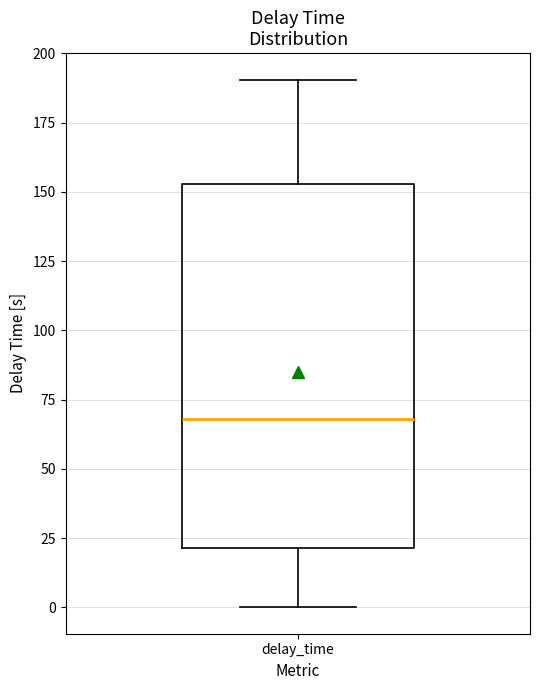

Transcribe this box plot: give where the median line is, the range the box spans, and where the two whiskers end, as read against the y-axis. The values are not printed on the chart, so give them approximately, as read against the axis.

median 70, box 20 to 155, whiskers 0 to 190